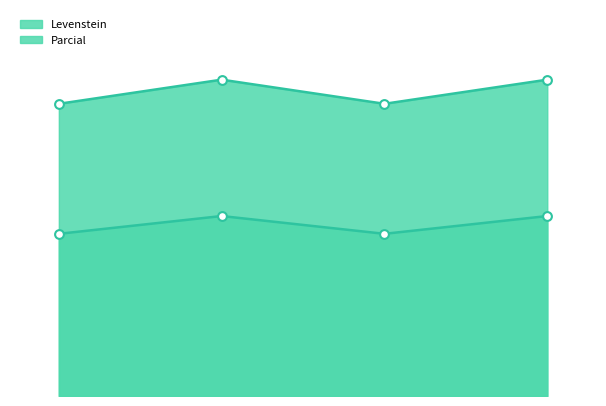

At how many categories does at least one series exceed 34?

4